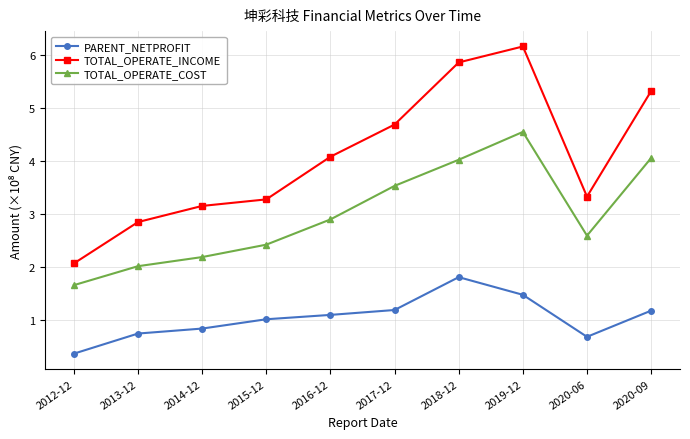

True or false: TOTAL_OPERATE_COST has a value of 1.5 at 2015-12.

False